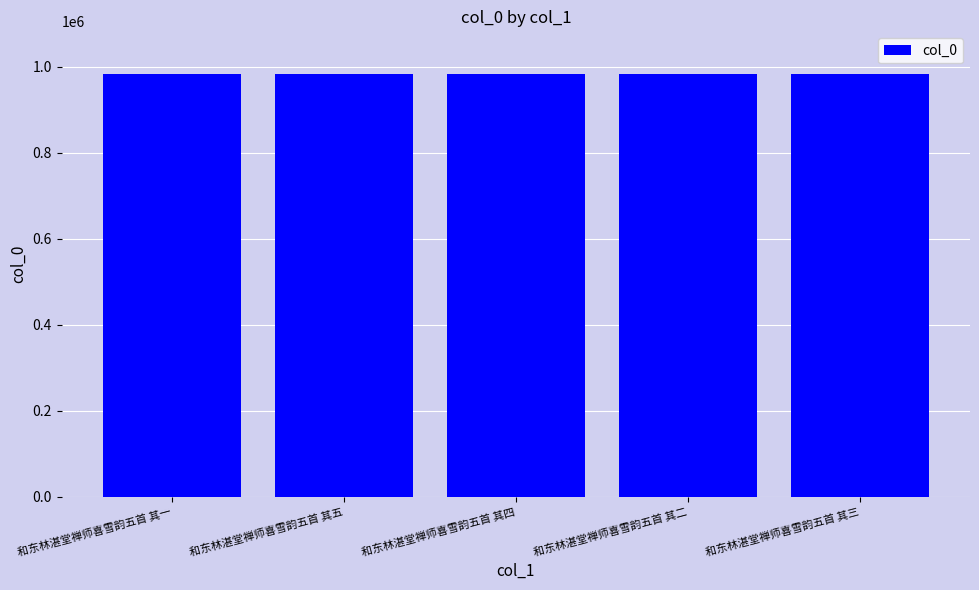

Approximately how many times larger is the value at 和东林湛堂禅师喜雪韵五首 其三 compared to 和东林湛堂禅师喜雪韵五首 其四?

1.0